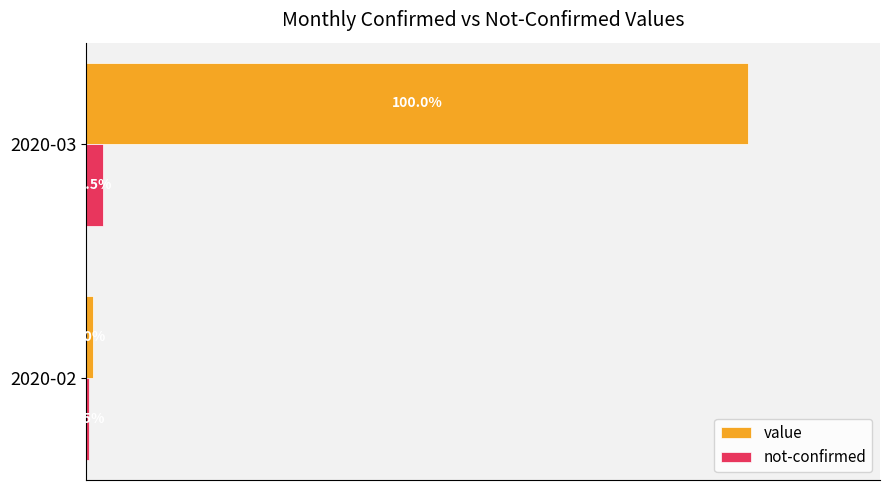

Rank the series by their average value, from lowest to highest.

not-confirmed, value